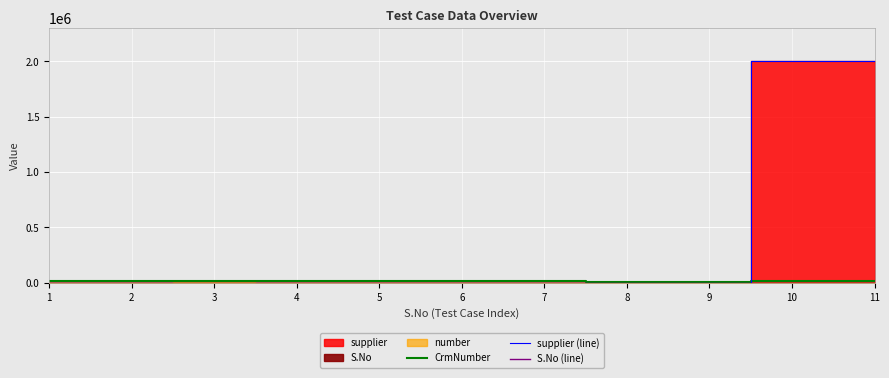

How many categories are shown in the chart?

11